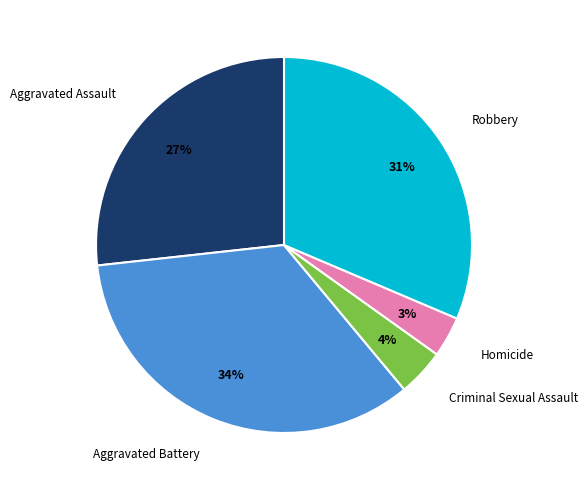

Rank the categories by value from lowest to highest.

Homicide, Criminal Sexual Assault, Aggravated Assault, Robbery, Aggravated Battery